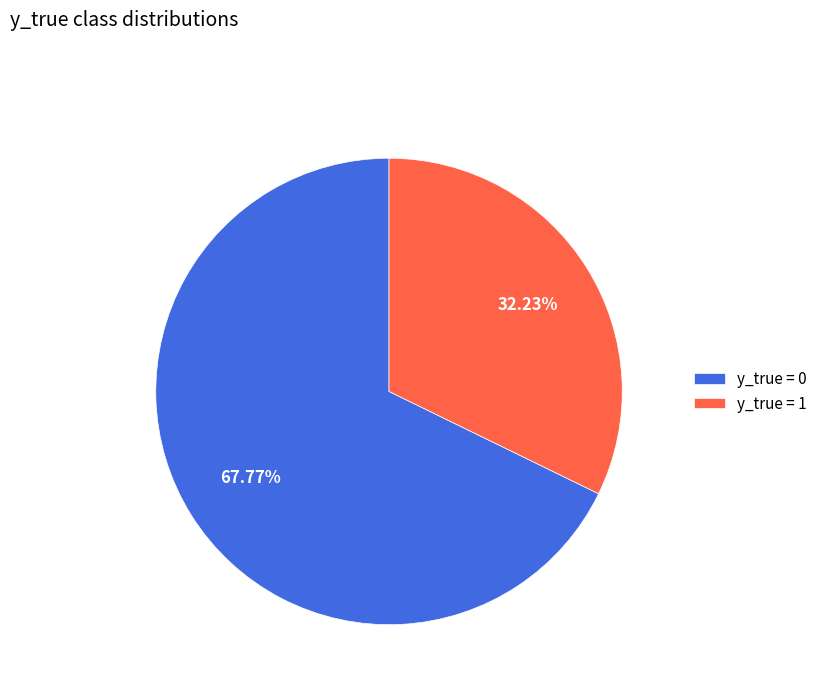

What is the largest slice in the pie chart?

y_true = 0